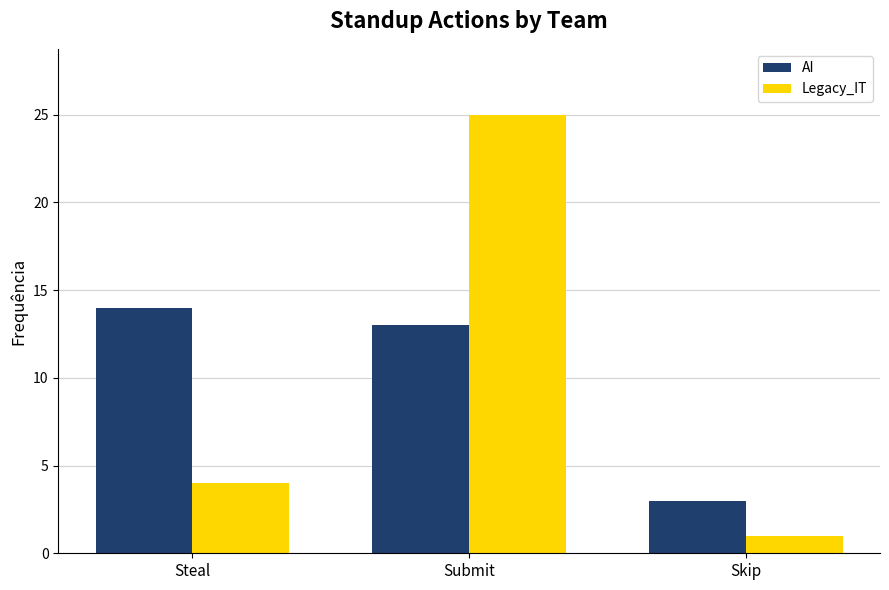

How many values in the Legacy_IT series are below 4?

1